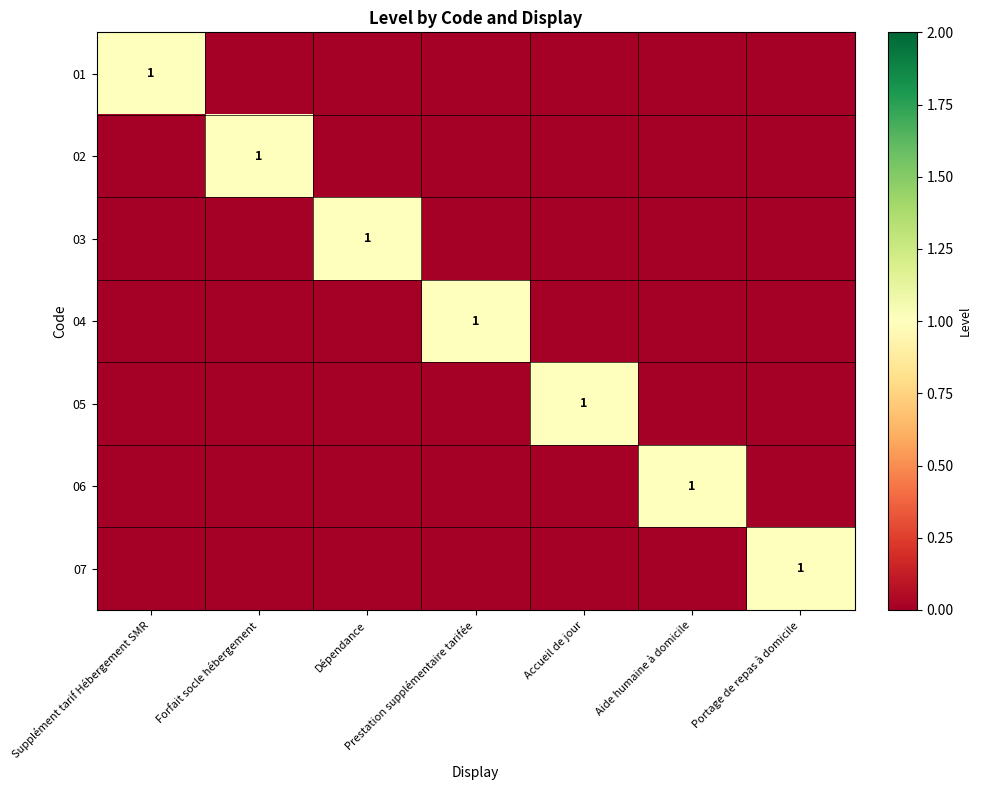

What is the highest value of the 04 series?

1